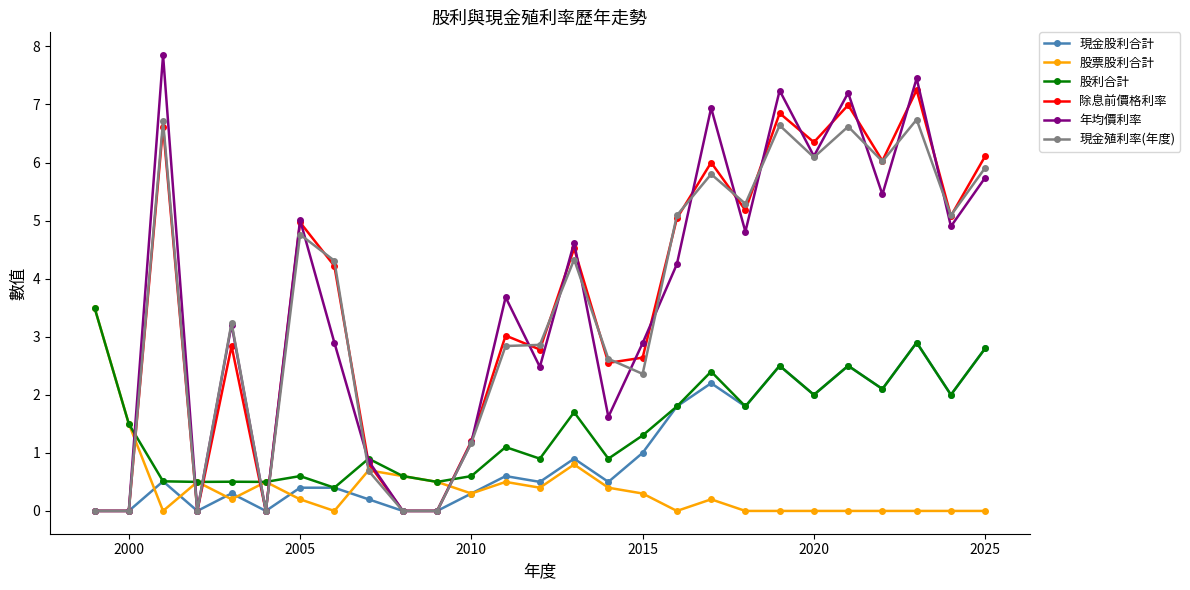

Which series has the largest range (max minus min)?

年均價利率